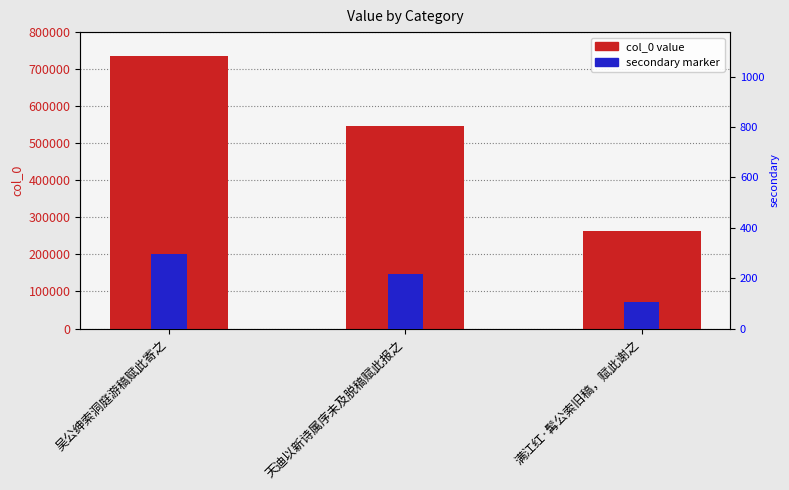

What is the difference between the maximum and second lowest values in the col_0 series?

190350.0